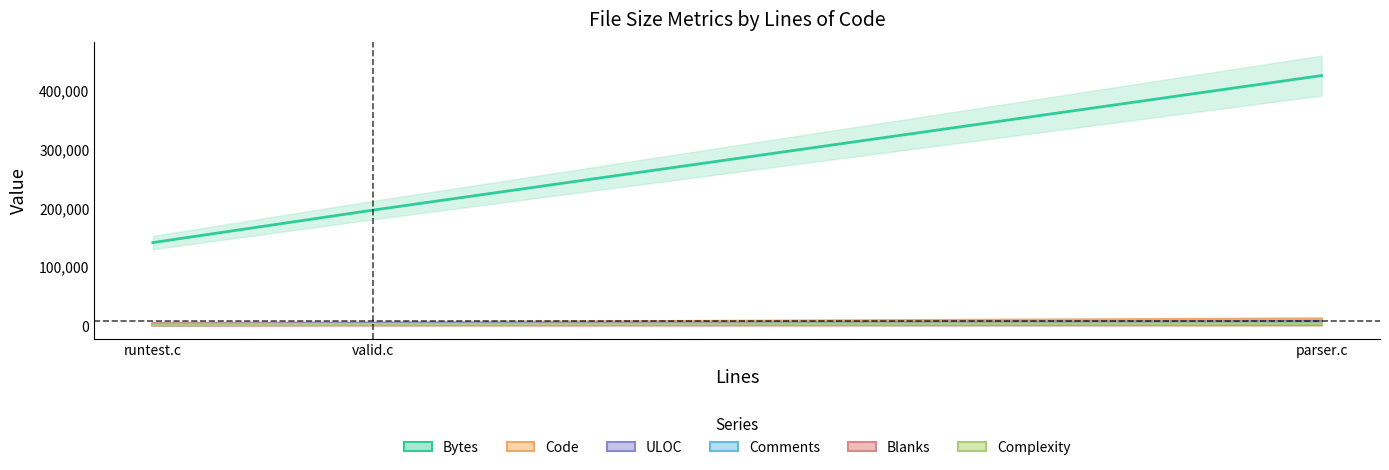

What is the sum of the Comments values at parser.c and runtest.c?

3575